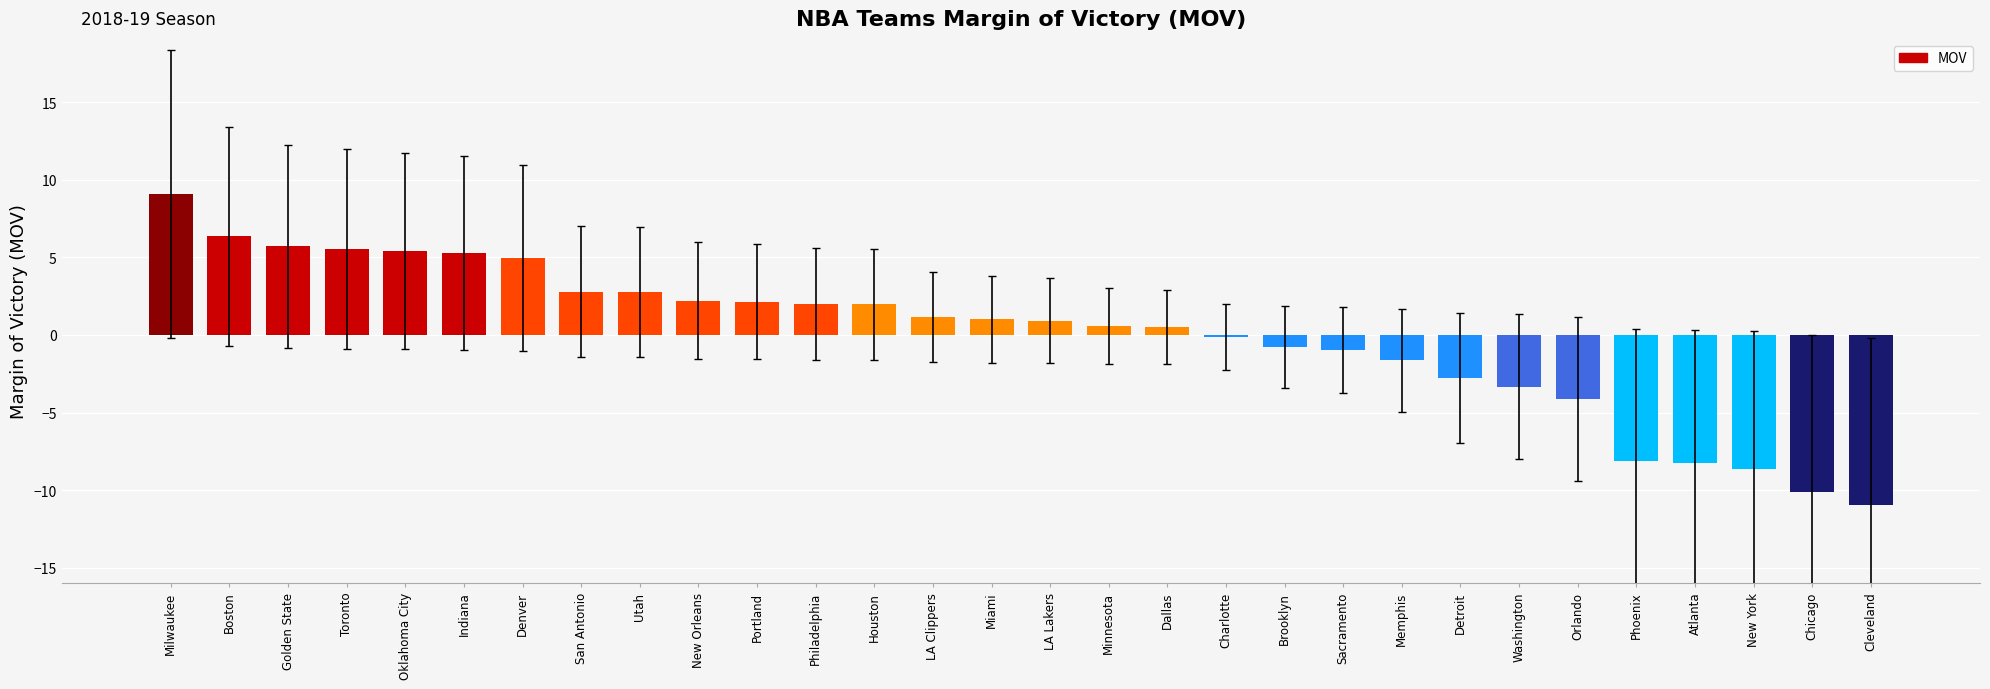

What is the difference between the maximum and minimum values?

20.1